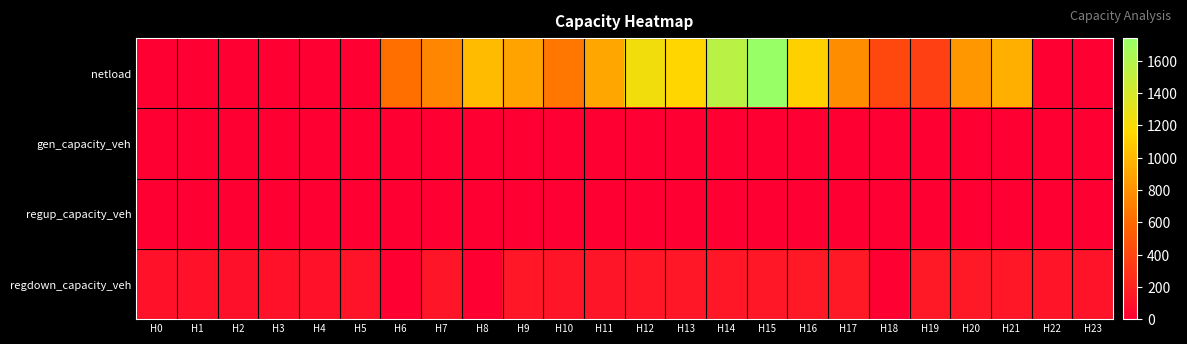

Reading left to right, extract all data points from this chart.

netload: H0=0.0	H1=0.0	H2=0.0	H3=0.0	H4=0.0	H5=0.0	H6=631.1	H7=740.8	H8=1010.8	H9=892.5	H10=664.3	H11=907.1	H12=1227.4	H13=1150.3	H14=1549.3	H15=1739.5	H16=1117.5	H17=778.9	H18=412.7	H19=366.8	H20=837.5	H21=950.7	H22=0.0	H23=0.0
gen_capacity_veh: H0=0.0	H1=0.0	H2=0.0	H3=0.0	H4=0.0	H5=0.0	H6=0.0	H7=0.0	H8=0.0	H9=0.0	H10=0.0	H11=0.0	H12=0.0	H13=0.0	H14=0.0	H15=0.0	H16=0.0	H17=0.0	H18=0.0	H19=0.0	H20=0.0	H21=0.0	H22=0.0	H23=0.0
regup_capacity_veh: H0=0.0	H1=0.0	H2=0.0	H3=0.0	H4=0.0	H5=0.0	H6=0.0	H7=0.0	H8=0.0	H9=0.0	H10=0.0	H11=0.0	H12=0.0	H13=0.0	H14=0.0	H15=0.0	H16=0.0	H17=0.0	H18=0.0	H19=0.0	H20=0.0	H21=0.0	H22=0.0	H23=0.0
regdown_capacity_veh: H0=100.9	H1=98.6	H2=98.3	H3=100.9	H4=106.5	H5=114.7	H6=0.0	H7=123.9	H8=0.0	H9=126.1	H10=125.3	H11=125.2	H12=126.3	H13=128.4	H14=132.9	H15=137.9	H16=143.4	H17=146.8	H18=0.0	H19=148.9	H20=144.4	H21=132.5	H22=121.8	H23=114.0